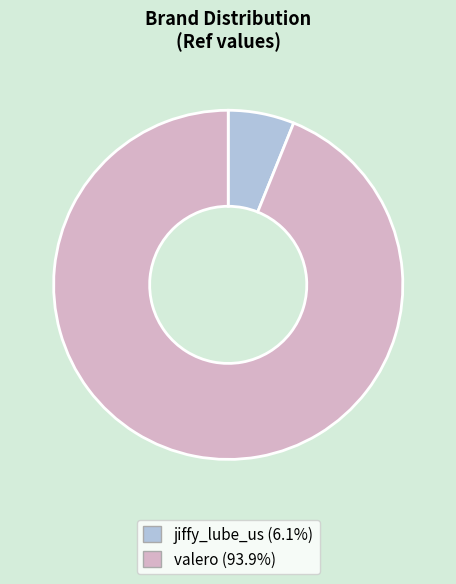

Does valero account for over 50% of the chart?

Yes